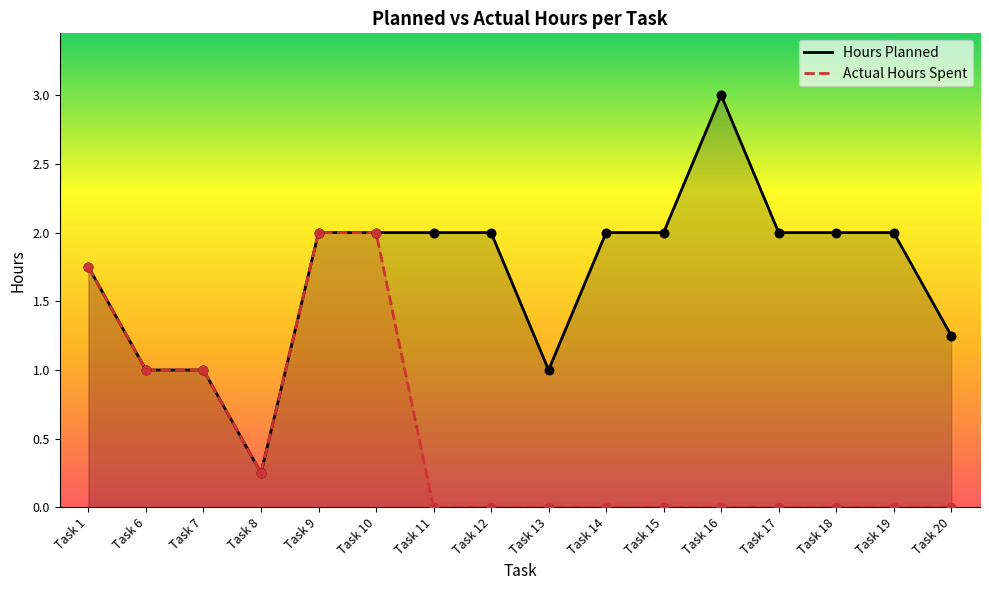

Which series reaches the maximum Y coordinate?

Hours Planned